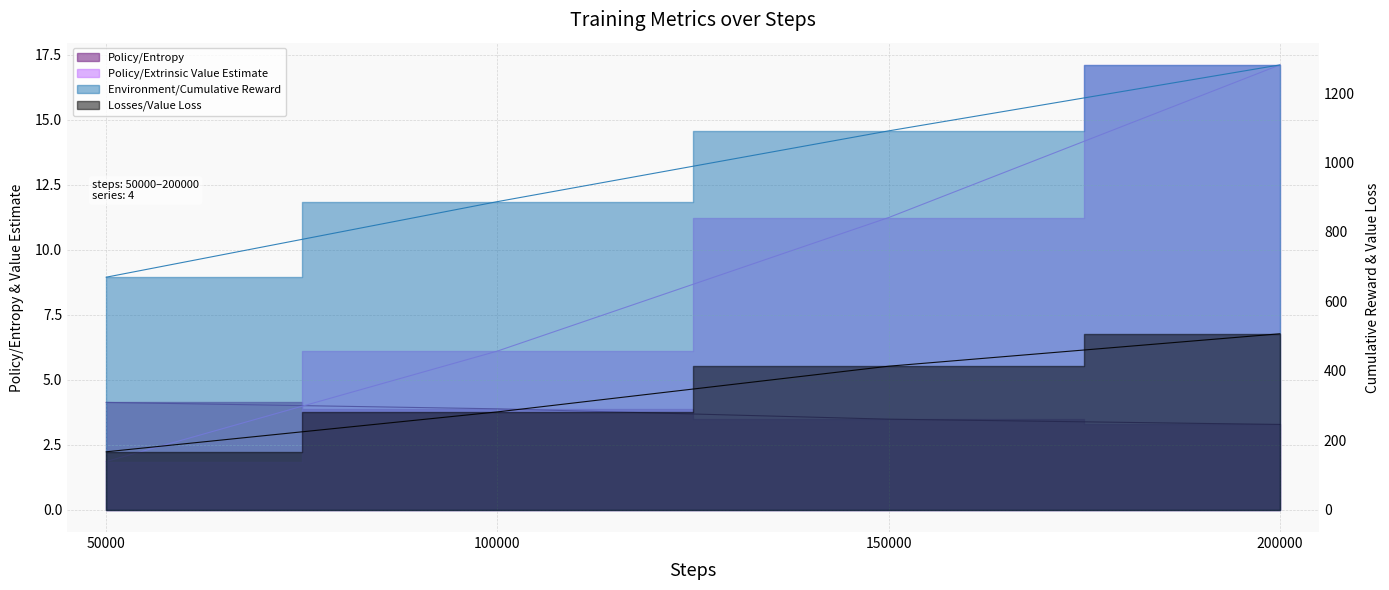

What is the value of the Policy/Extrinsic Value Estimate point at the 2nd from the left?

6.1